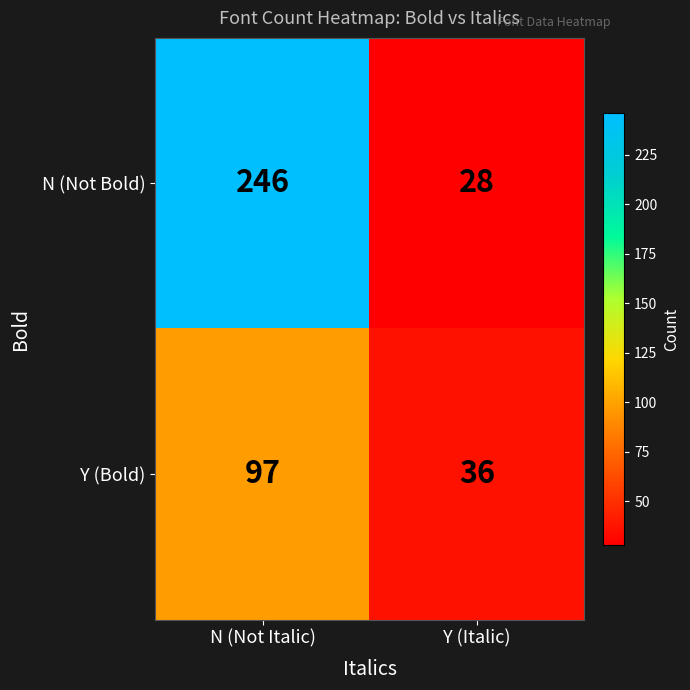

How many data points does each series have?

2